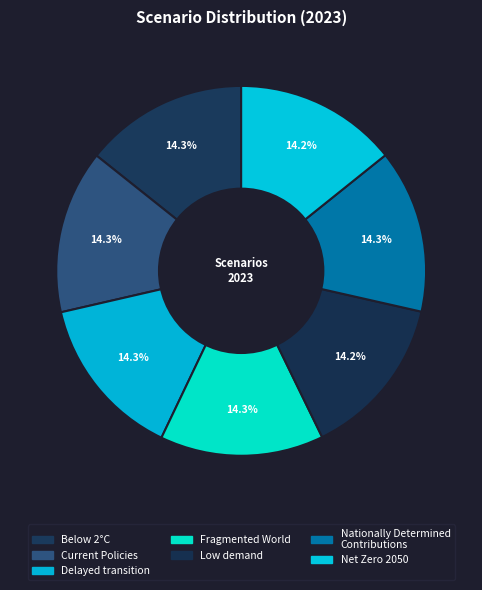

What percentage is NOT represented by Below 2°C?

85.7%